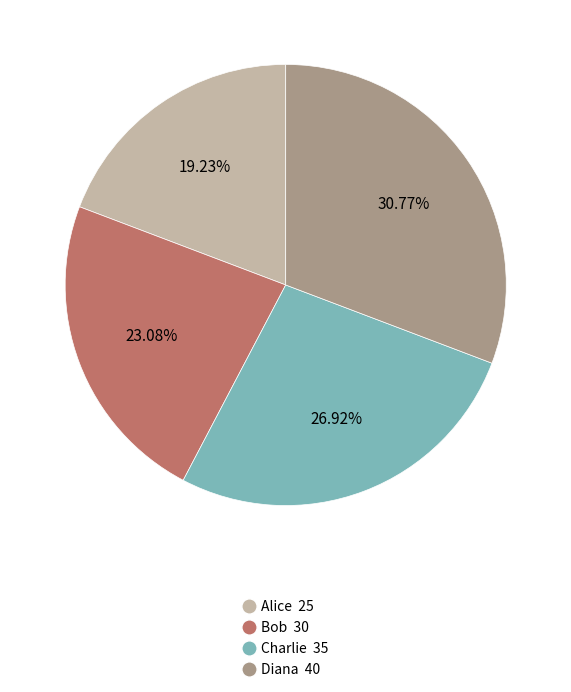

Is there a majority slice in this chart?

No